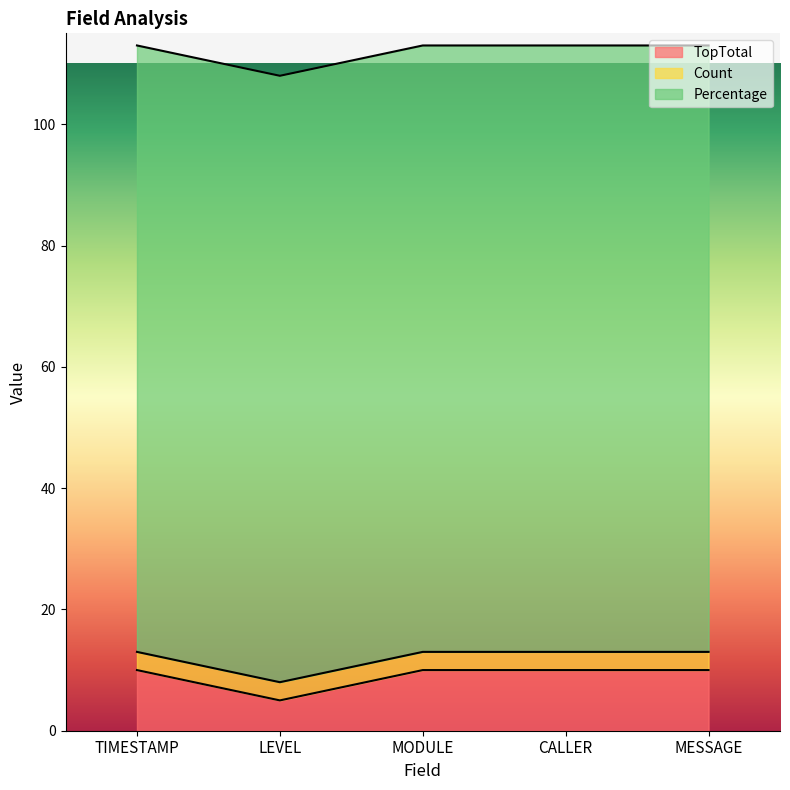

Is it true that TopTotal equals 10 at MODULE?

True